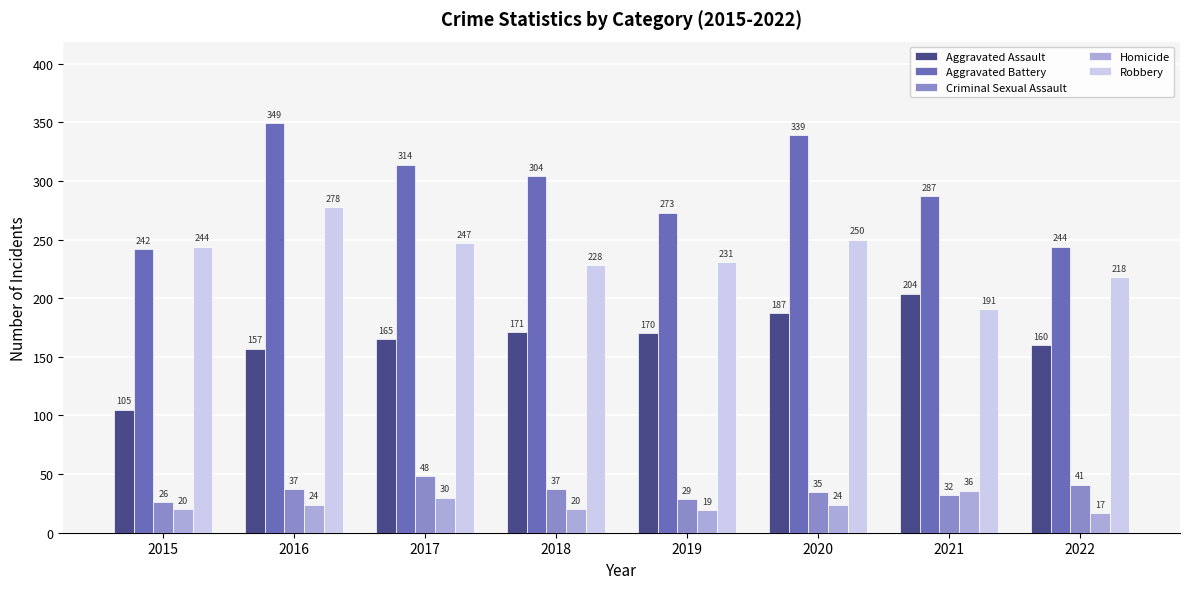

Where does the Aggravated Assault series first go above 170?

2018